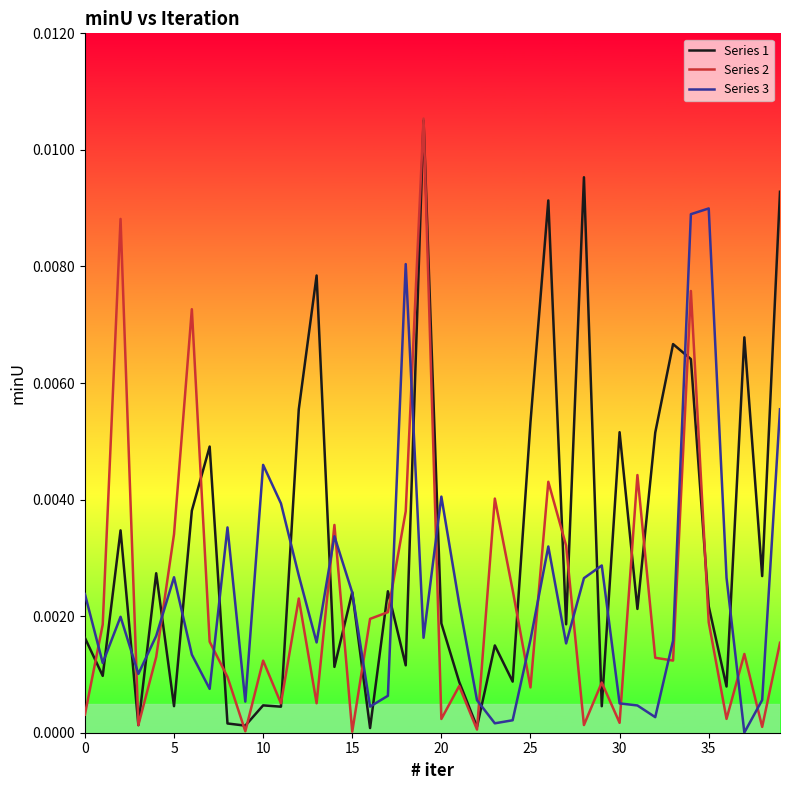

True or false: Series 2 and Series 3 cross at least once.

True